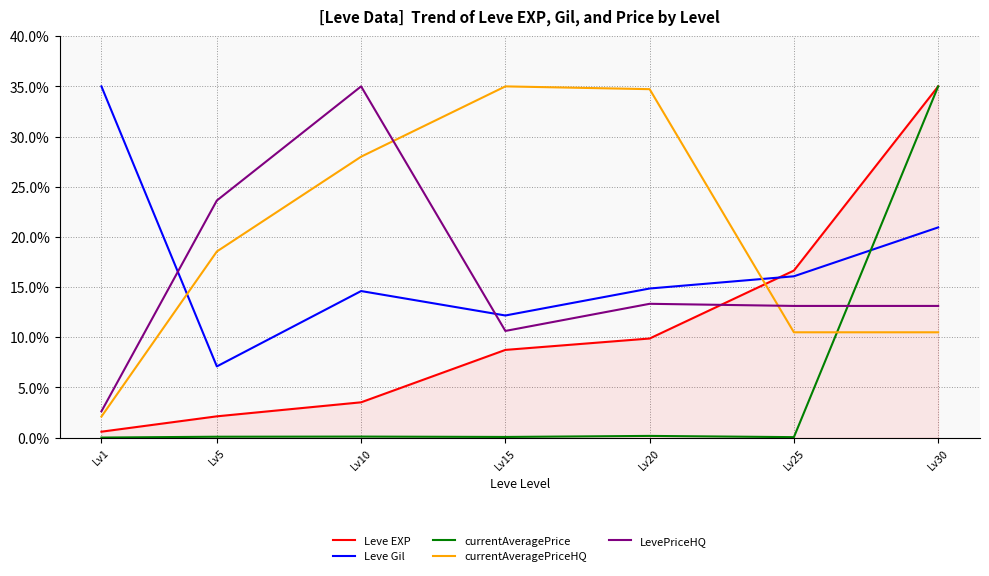

What is the average value of the LevePriceHQ series?

15.9